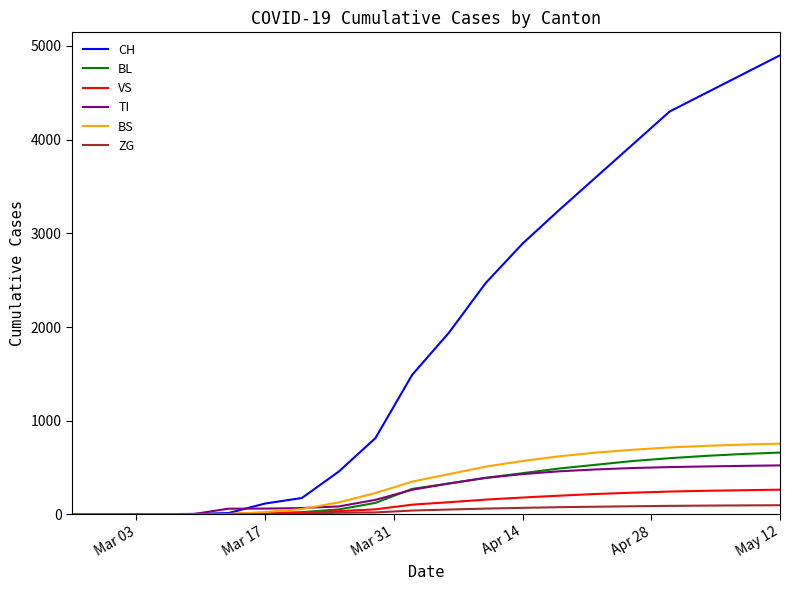

What is the average value of the TI series?

267